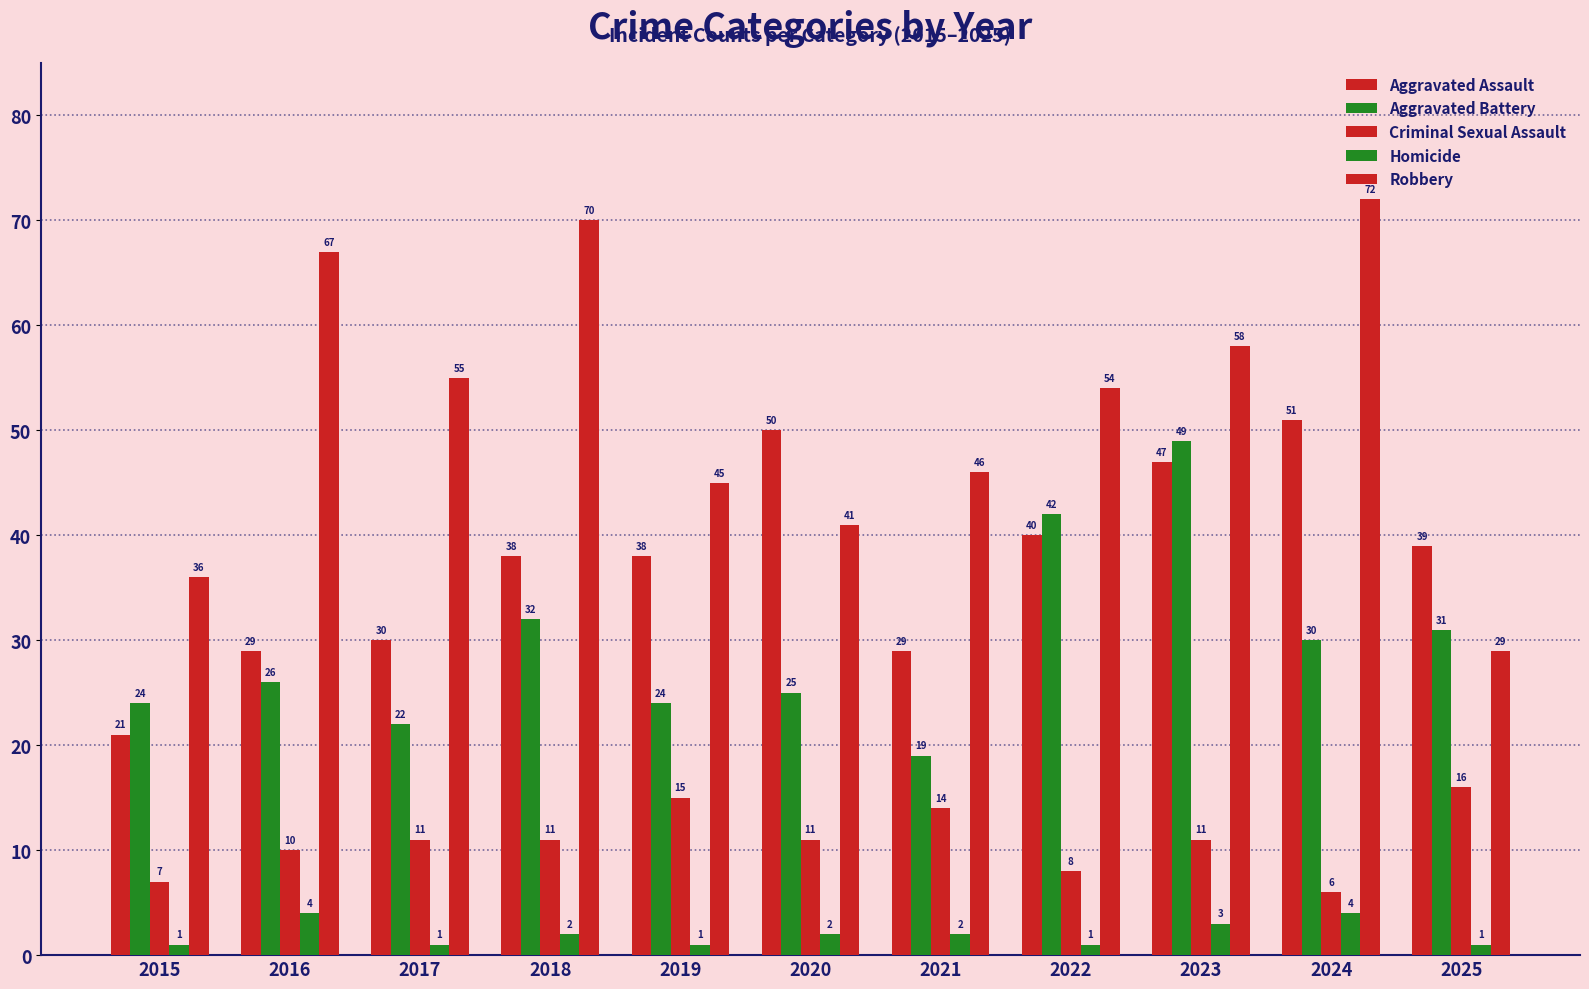

How many values in the Robbery series are below 54?

5